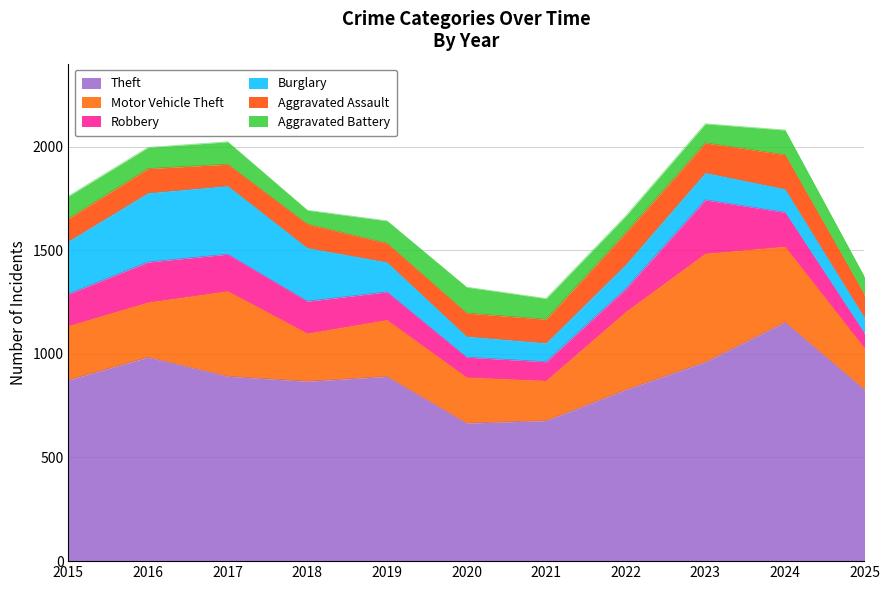

What is the value of the Robbery point at the 10th from the left?

165